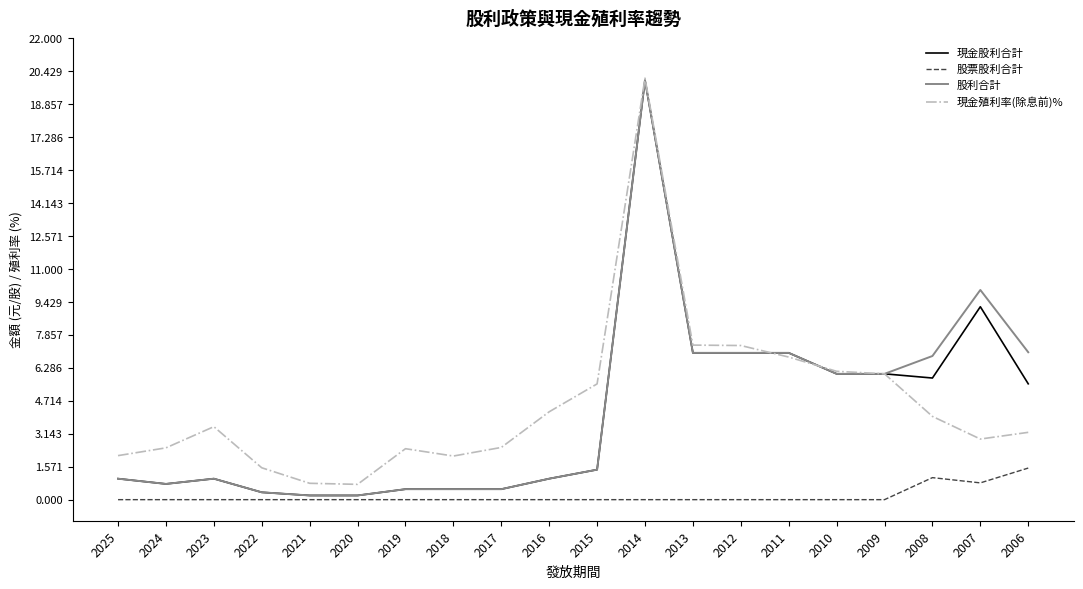

Is it true that 股利合計 equals 9.3 at 2013?

False